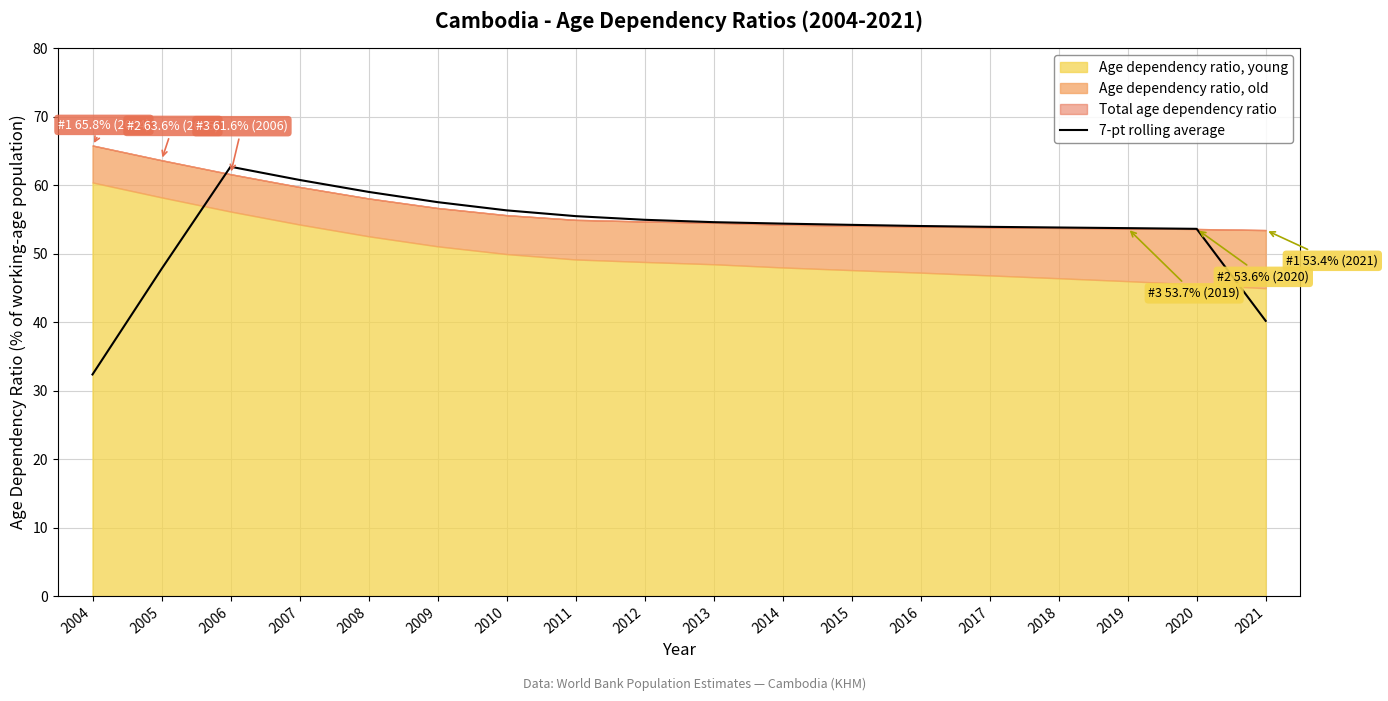

How many data points does each series have?

18